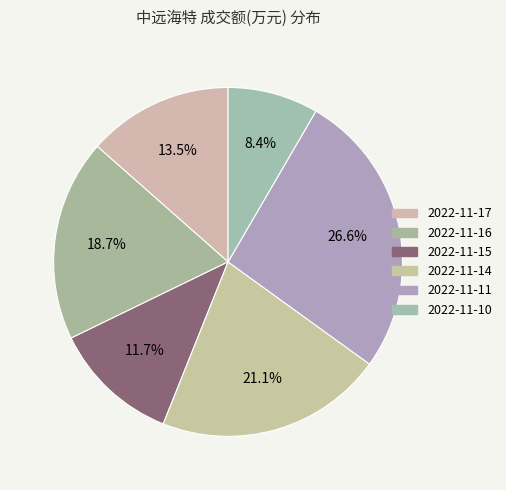

Is the sum of 2022-11-16 and 2022-11-14 greater than half?

No